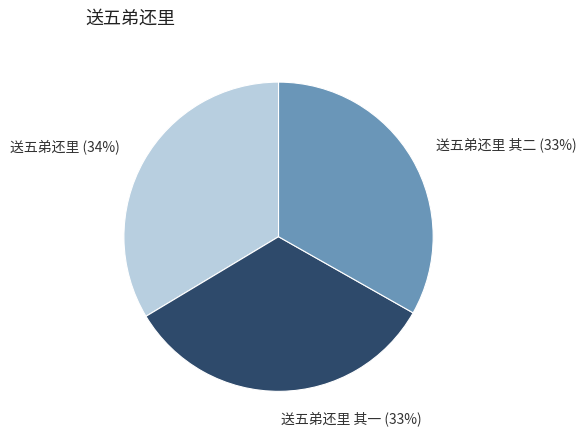

To the nearest percent, what is the combined percentage of 送五弟还里 其二 and 送五弟还里?

67%